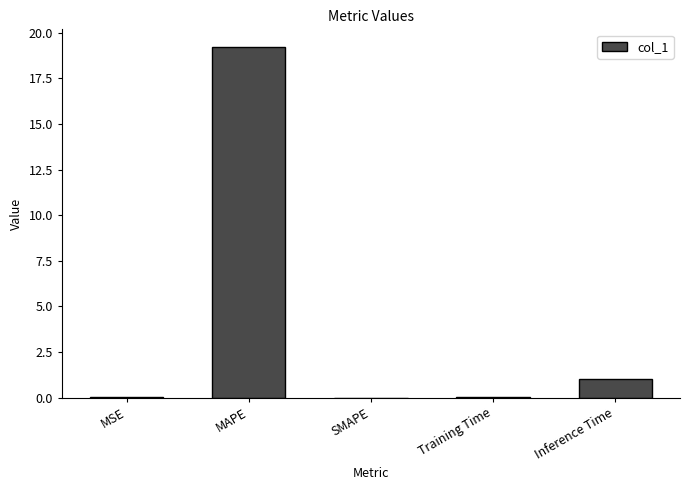

What is the greatest value displayed?

19.2